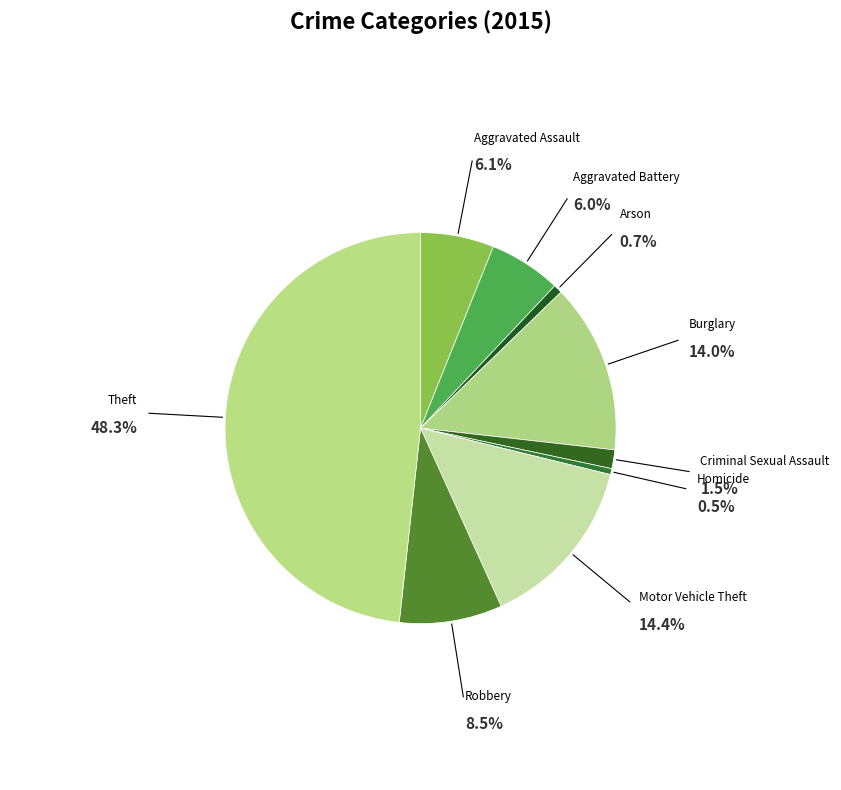

Count the number of slices in the pie.

9